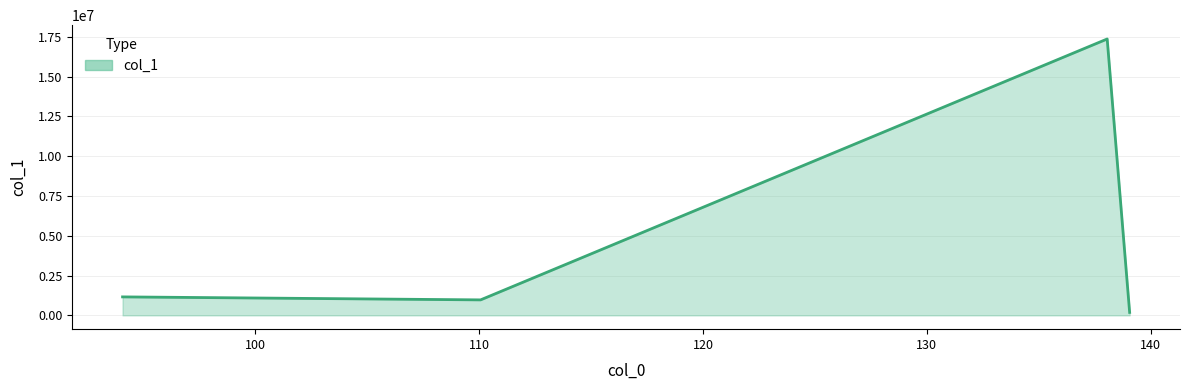

How many interior local peaks (higher than both neighbors) does the data have?

1